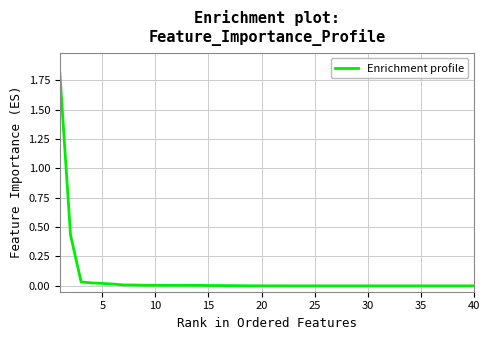

What is the maximum value shown in the chart?

1.8